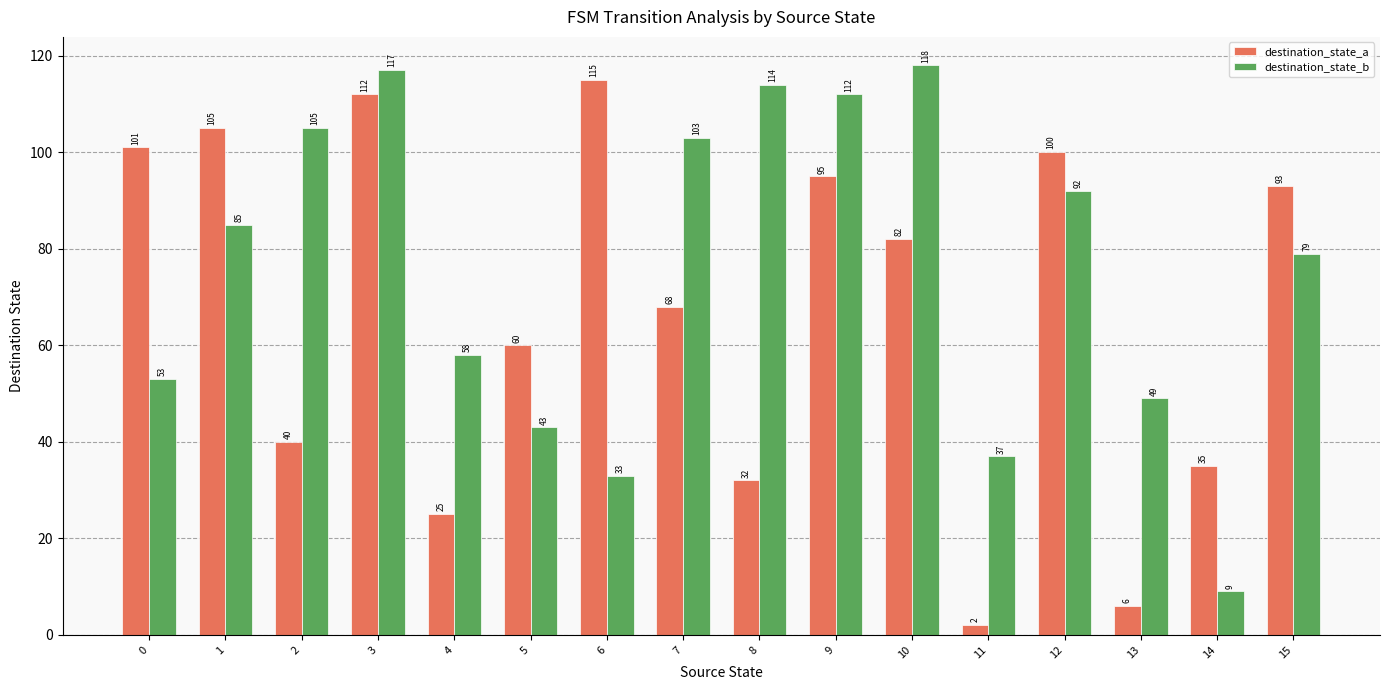

What is the sum of all destination_state_b values?

1207